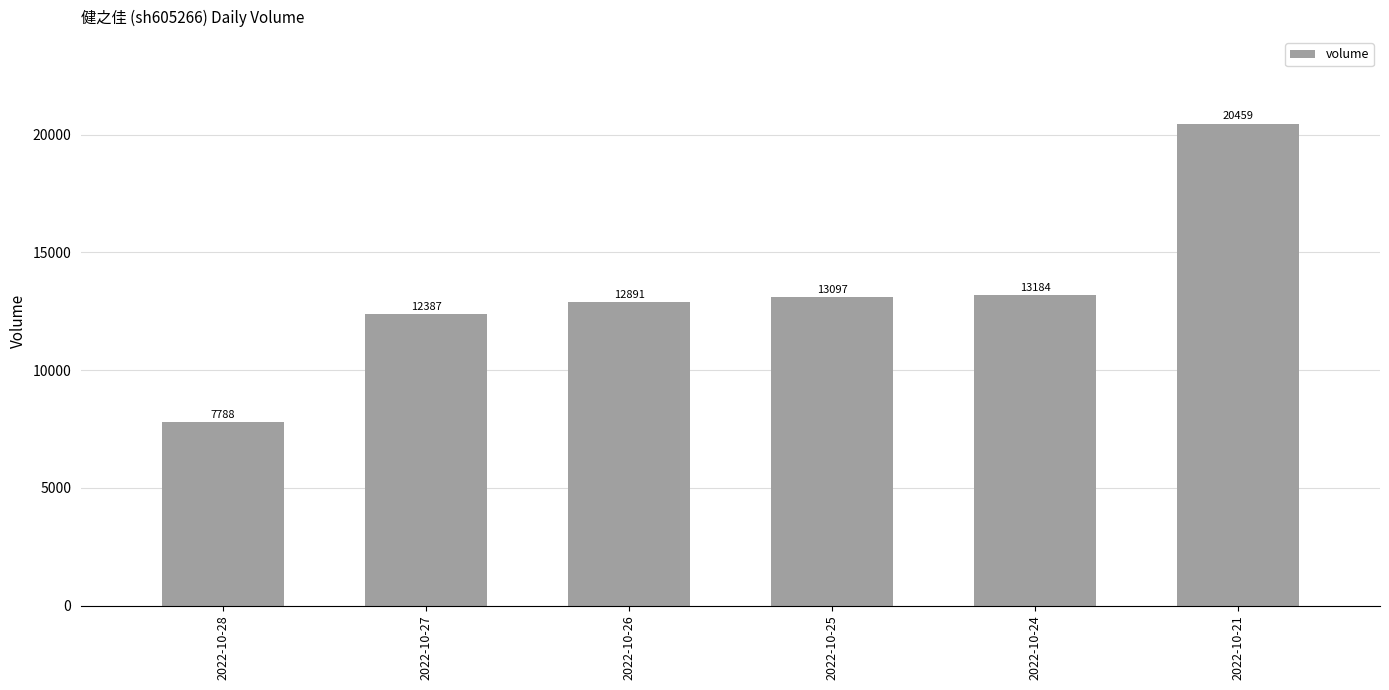

How many bars are there in total?

6